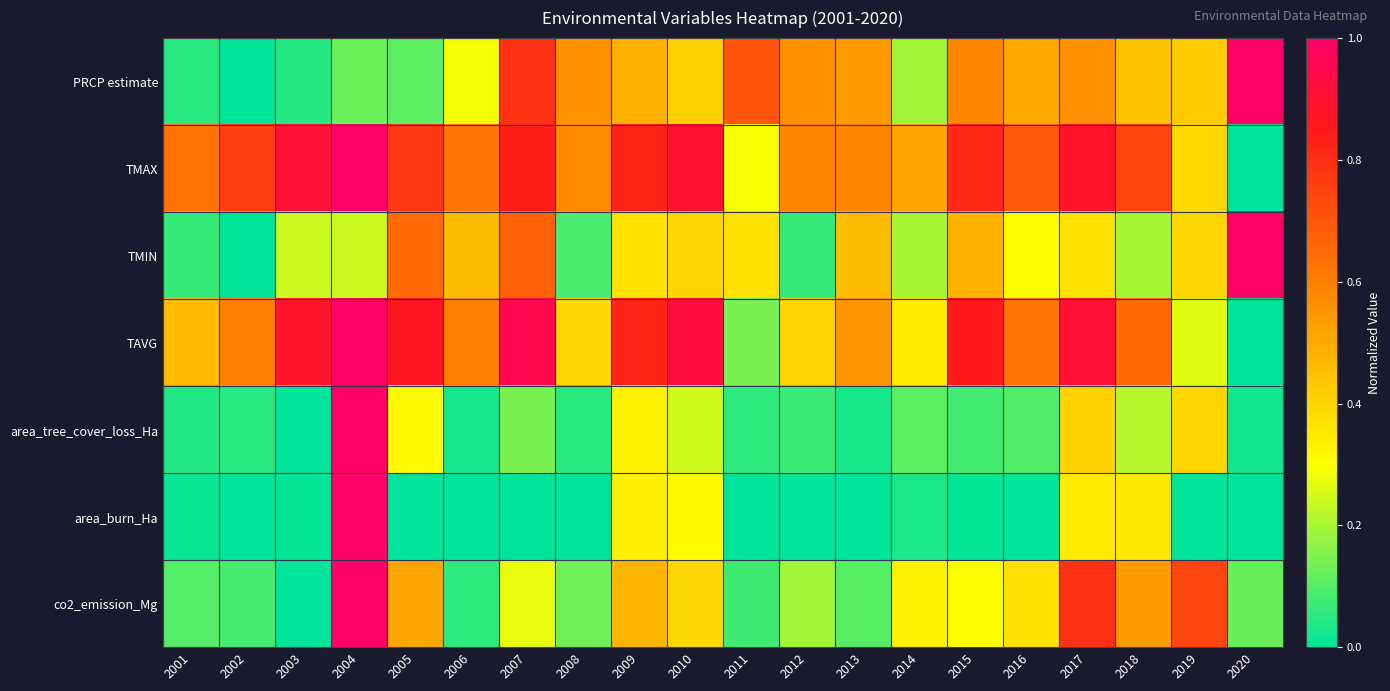

At which category is the sum across all series the highest?

2004